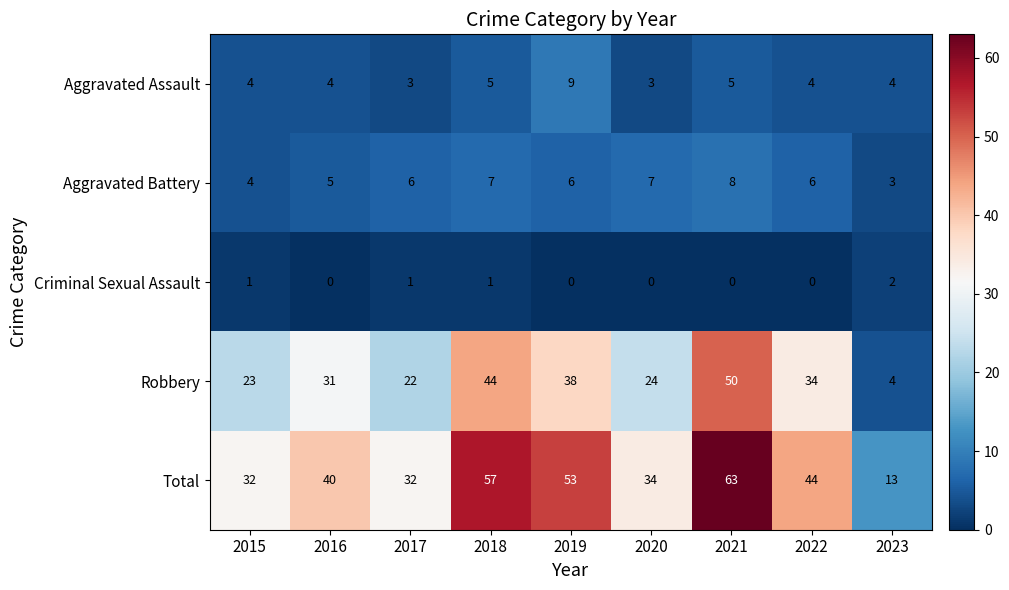

What is the sum of all Total values?

368